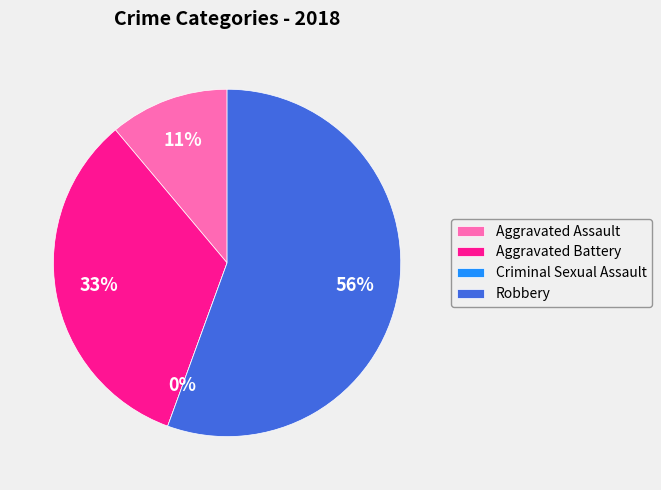

Count the number of slices in the pie.

4